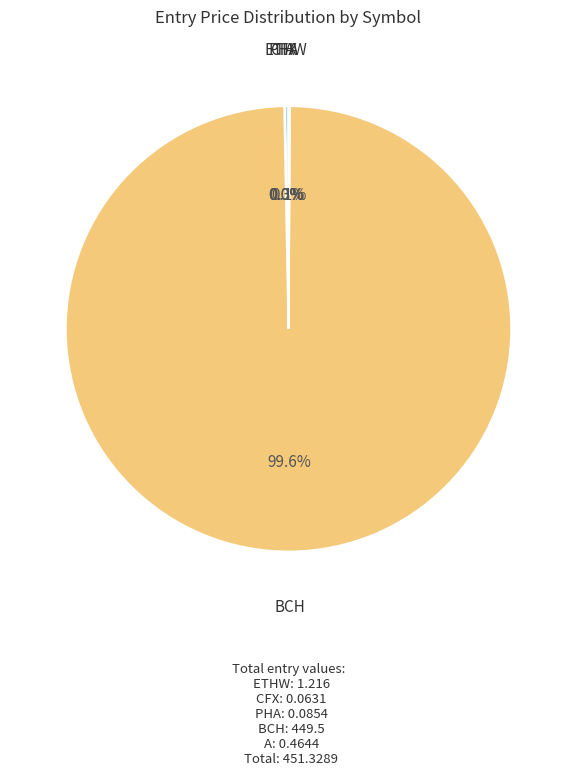

How many segments does this pie chart have?

5